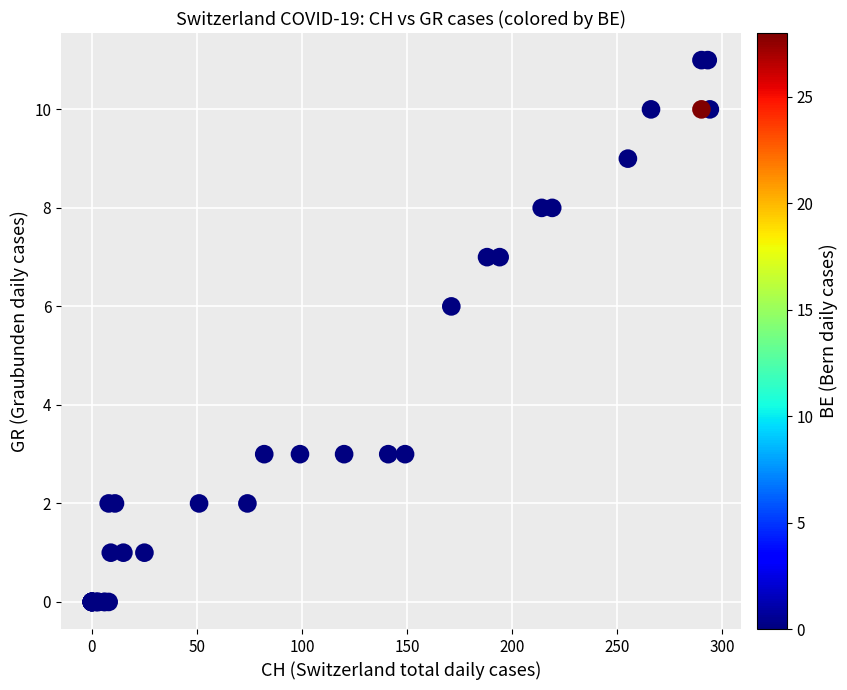

What Y value in the scatter plot is closest to 5?

6